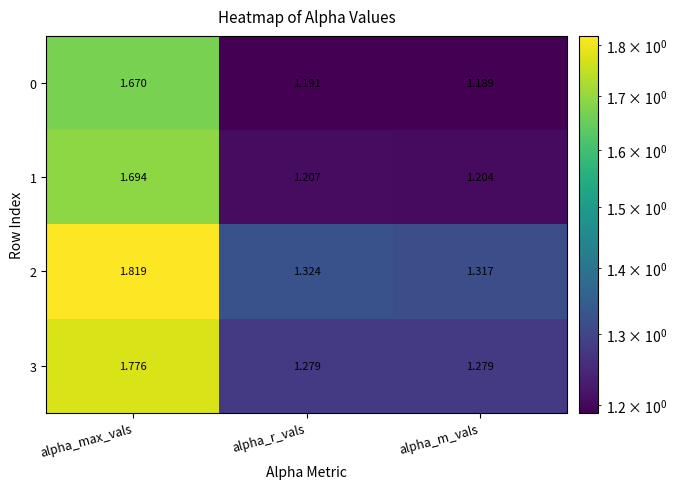

At which category is the sum across all series the highest?

alpha_max_vals